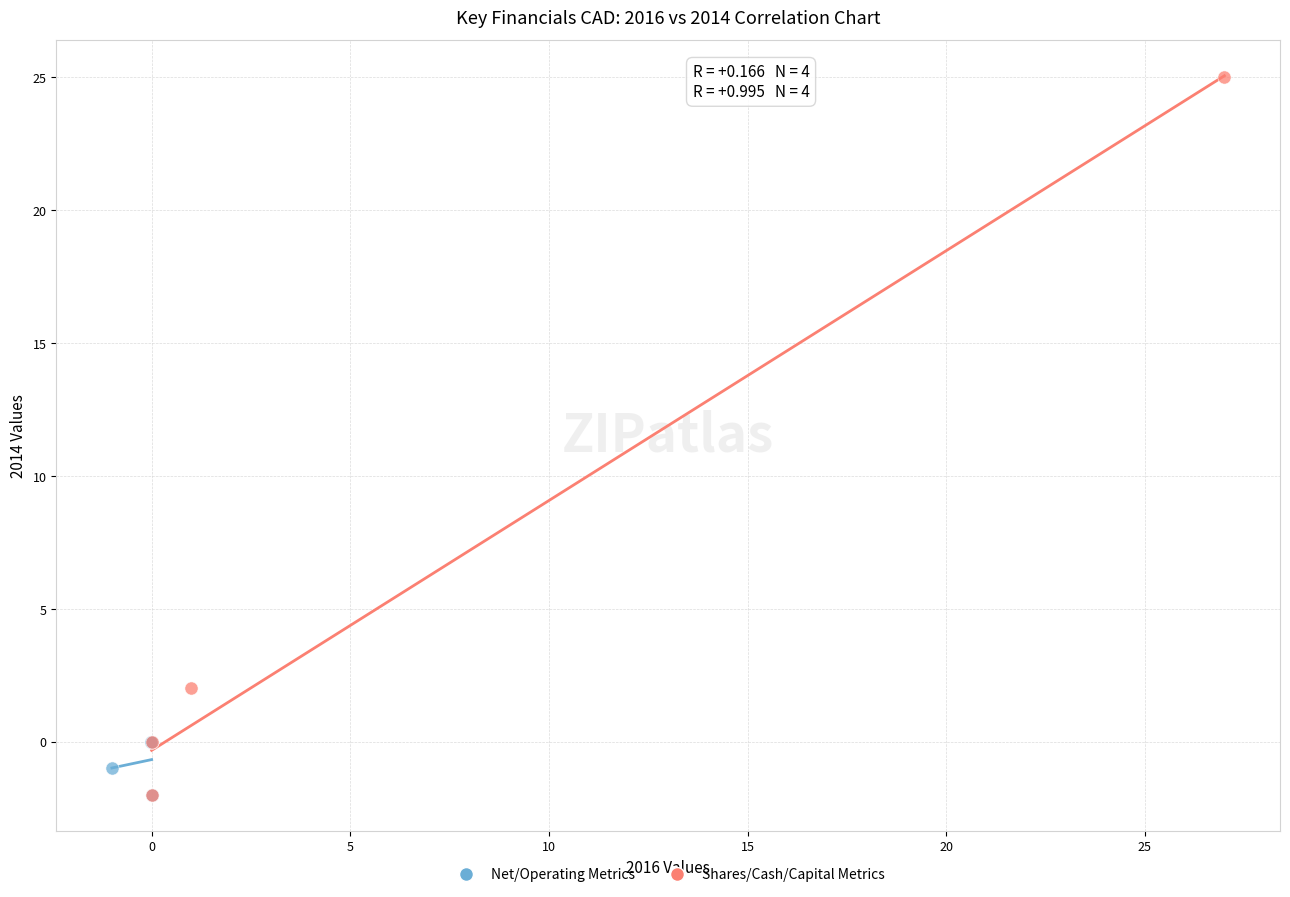

Which series has the largest Y range (max minus min)?

Shares/Cash/Capital Metrics